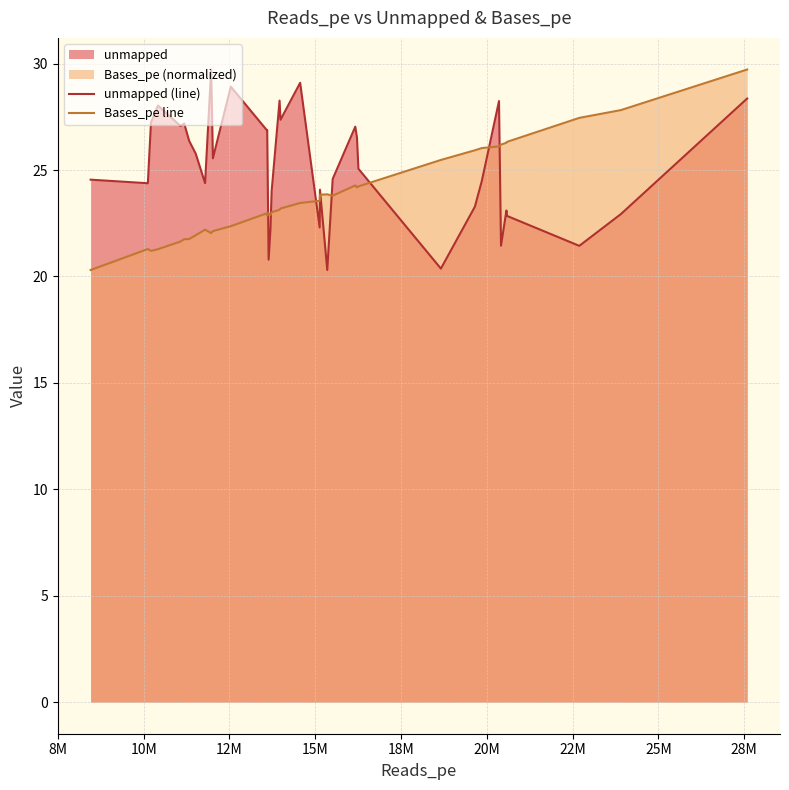

Rank the series by their average value, from lowest to highest.

Bases_pe line, unmapped (line)